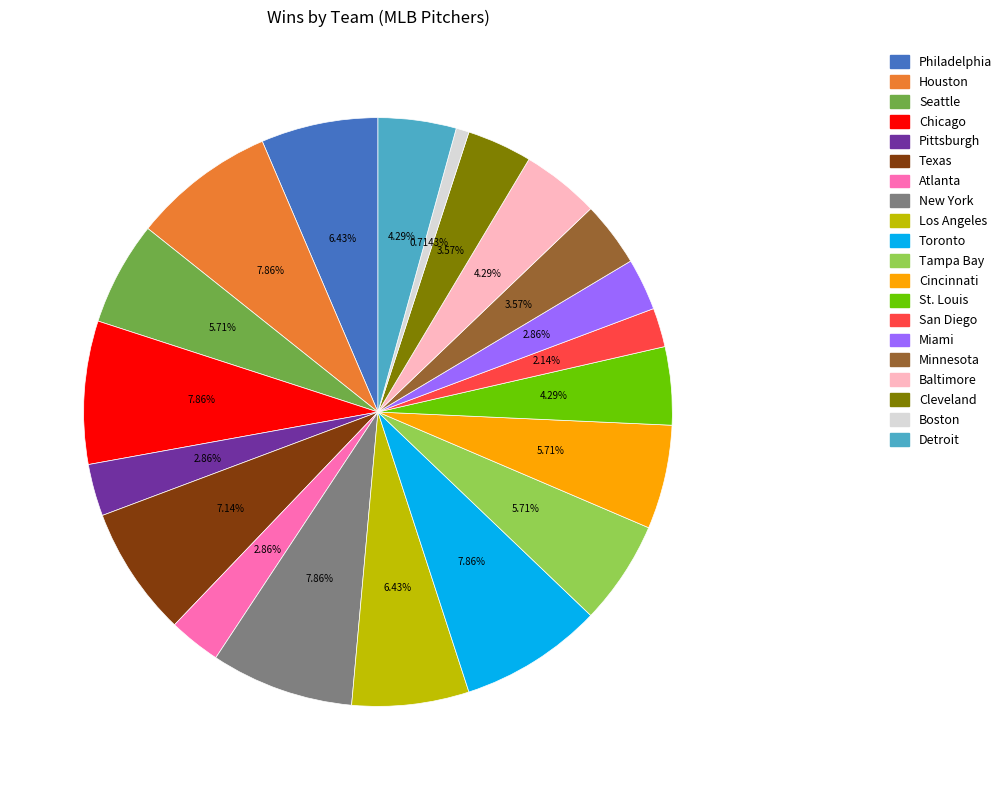

Which slice is the smallest?

Boston